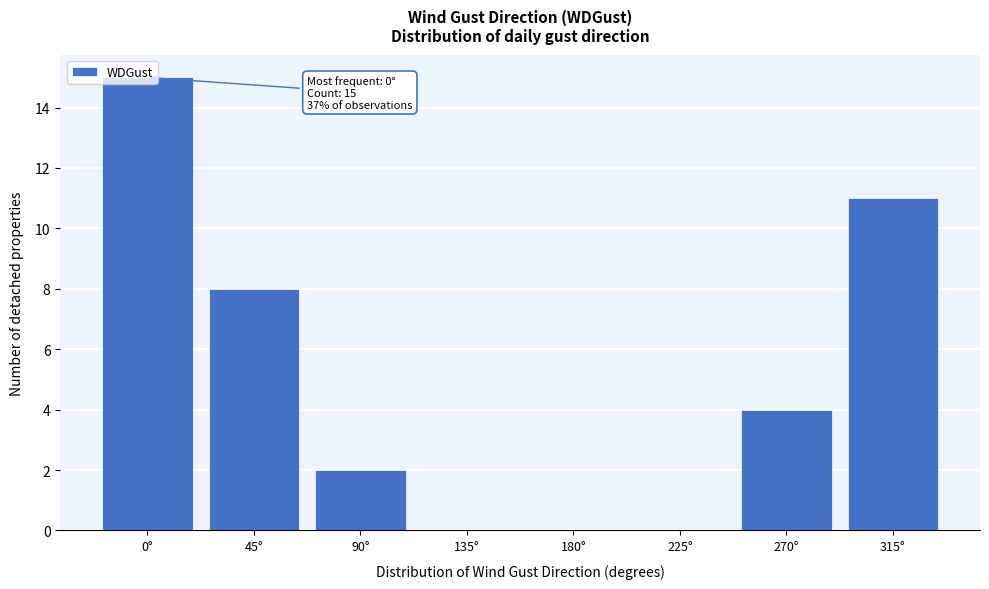

What is the sum of all values?

40